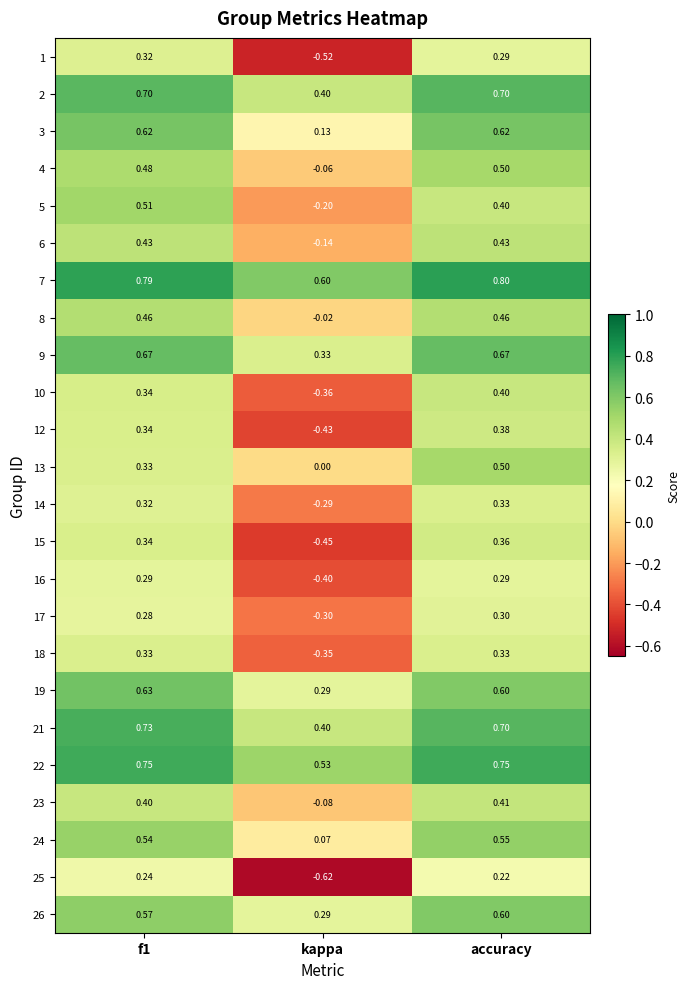

At which label is 26 closest to 0?

kappa